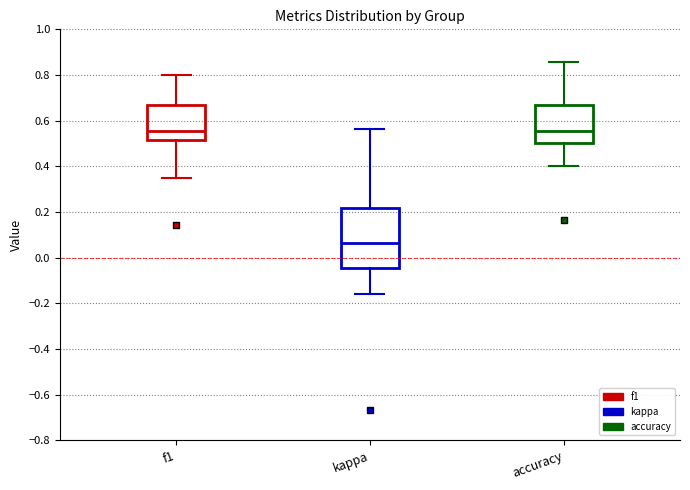

Where does the lower whisker of the box for kappa end on the y-axis? The values are not printed on the chart, so give them approximately, as read against the axis.

-0.16